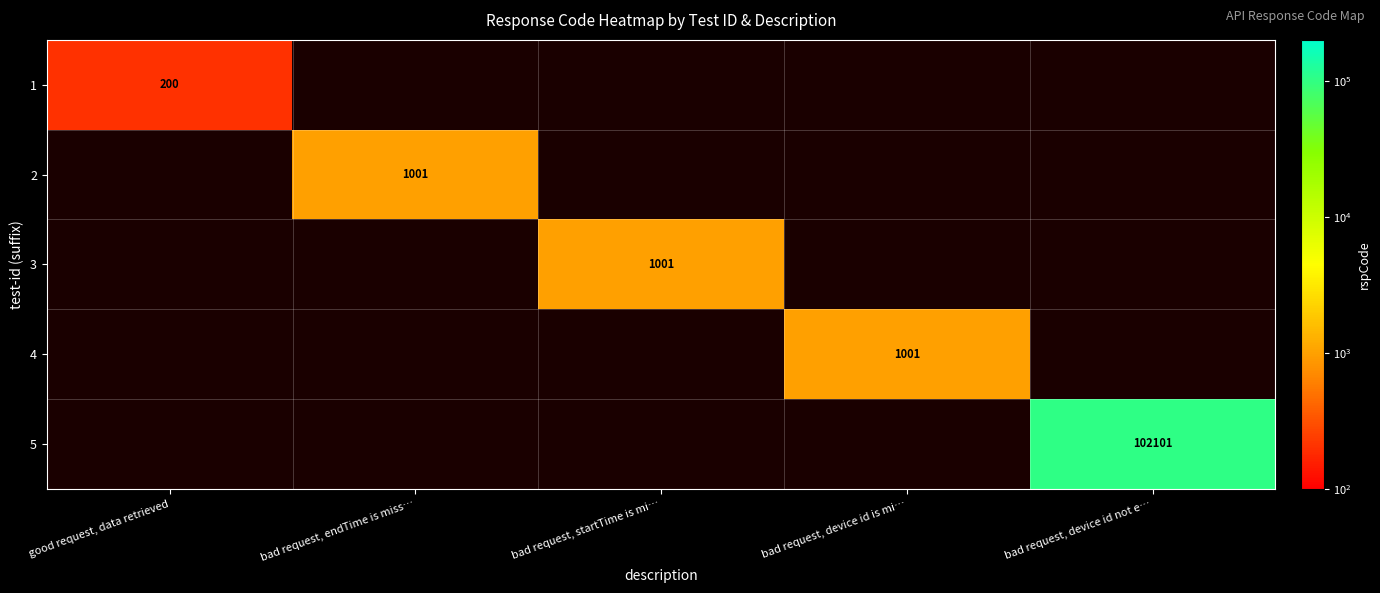

True or false: 4 has a value of 1001.0 at bad request, device id is mi….

True